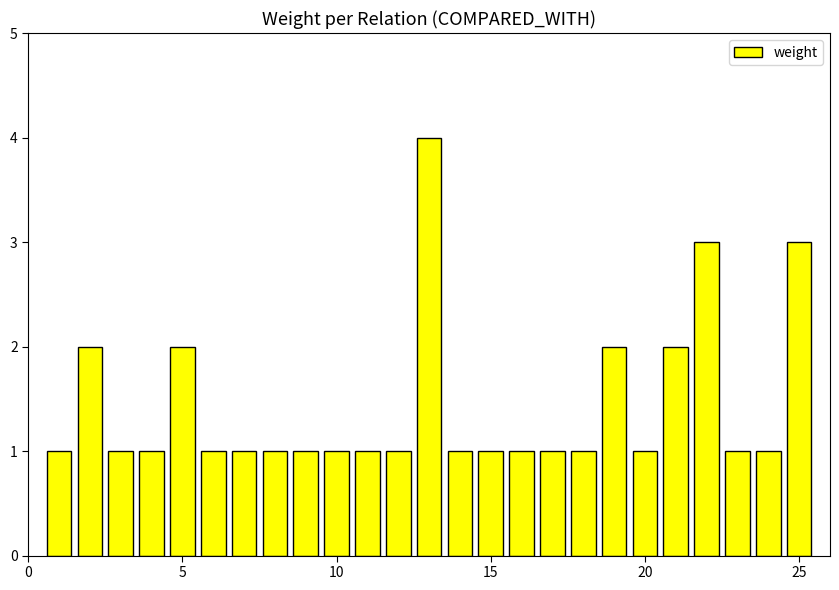

Reading left to right, transcribe all the data shown in this chart.

1	2	1	1	2	1	1	1	1	1	1	1	4	1	1	1	1	1	2	1	2	3	1	1	3